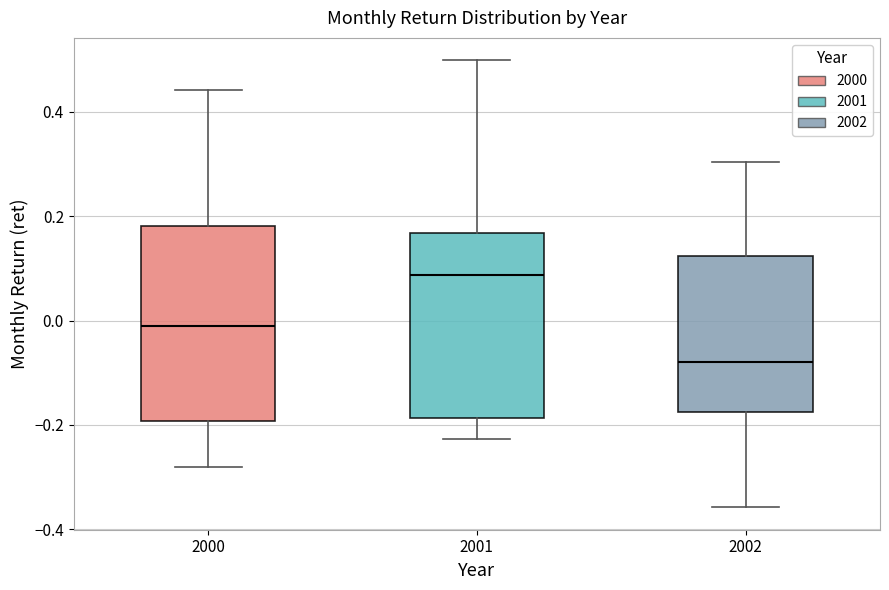

Where is the upper edge of the box at x = 2001 on the y-axis? The values are not printed on the chart, so give them approximately, as read against the axis.

0.16